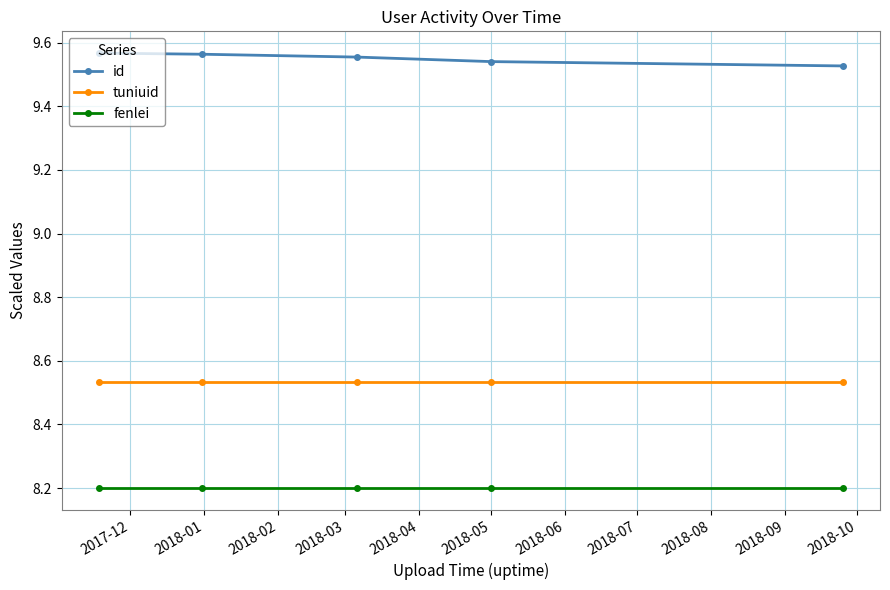

What is the sum of all id values?

47.8